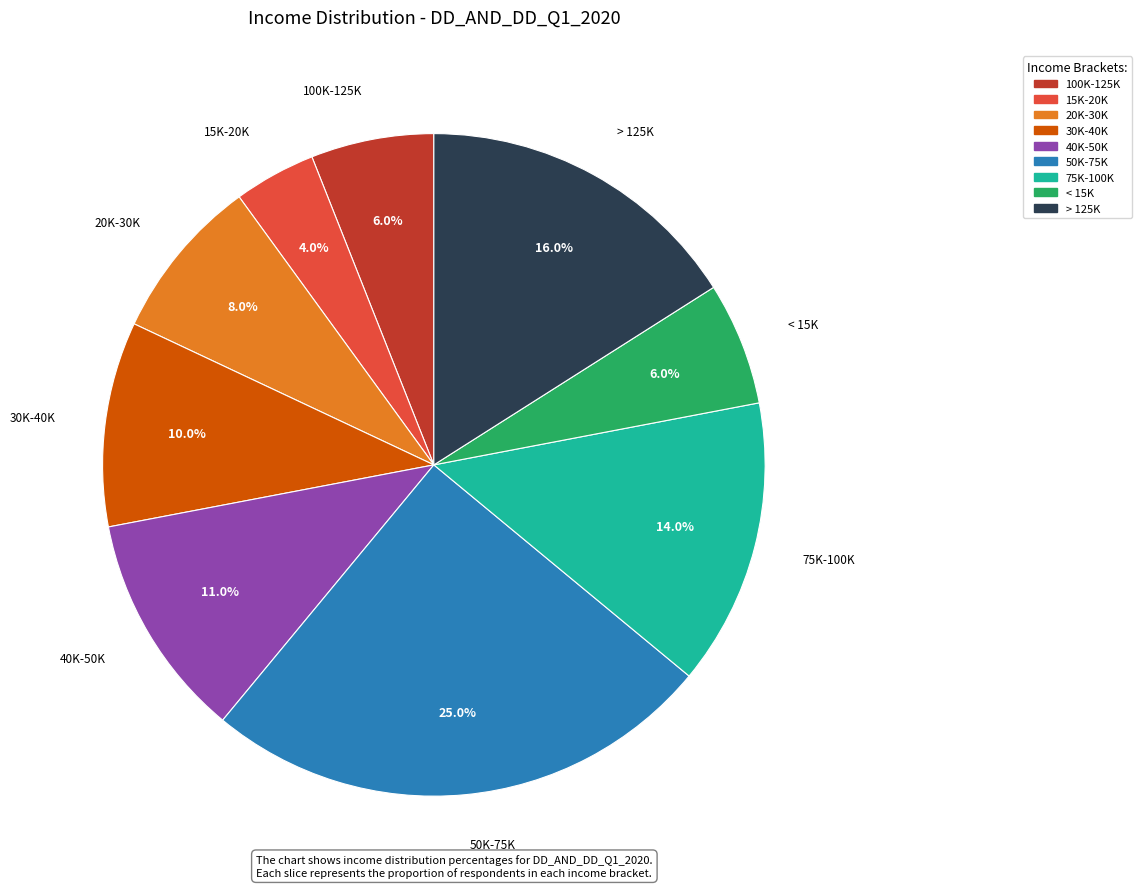

What is the total percentage of 15K-20K and 30K-40K?

14.0%